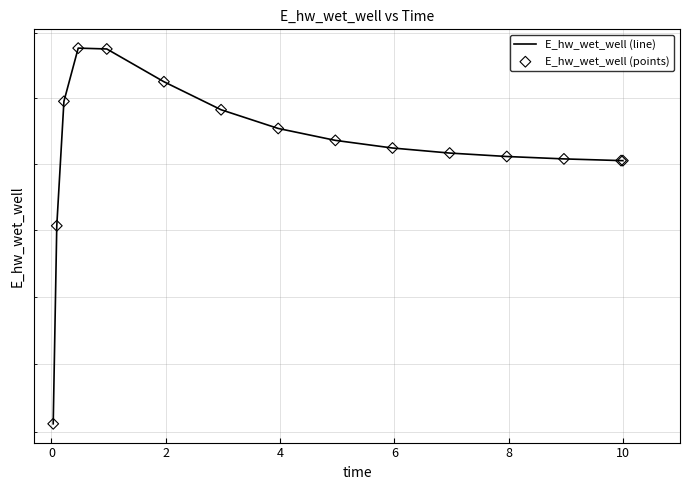

At how many categories does at least one series exceed 131807?

14